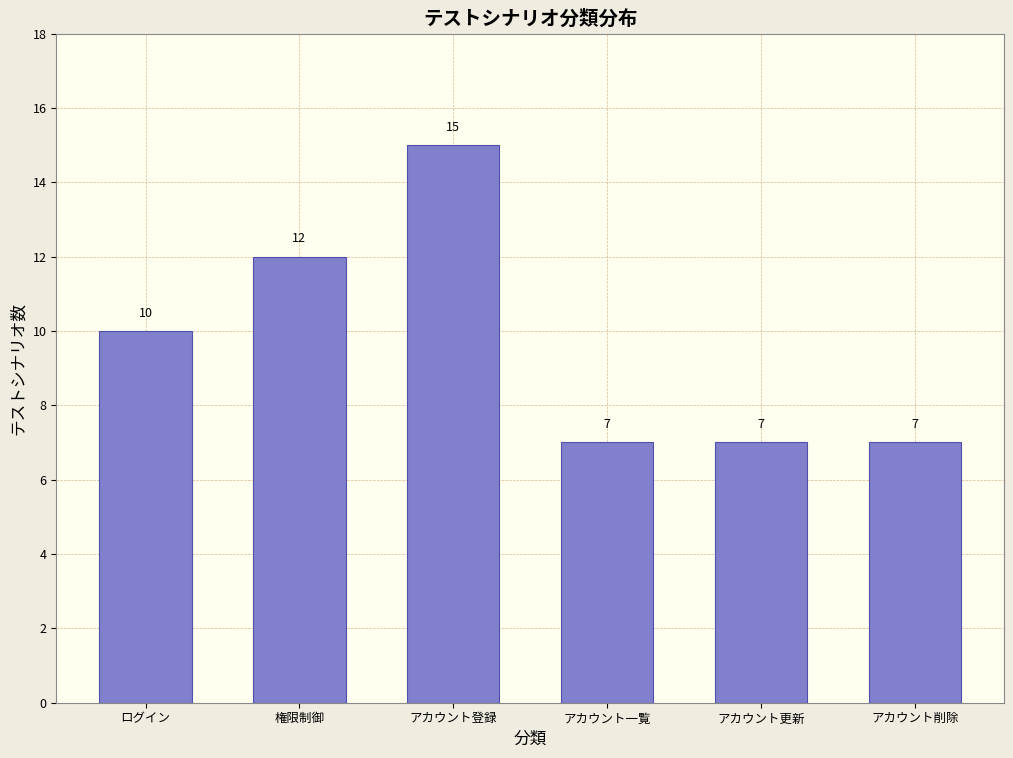

Reading left to right, list all the values displayed in this chart.

10	12	15	7	7	7